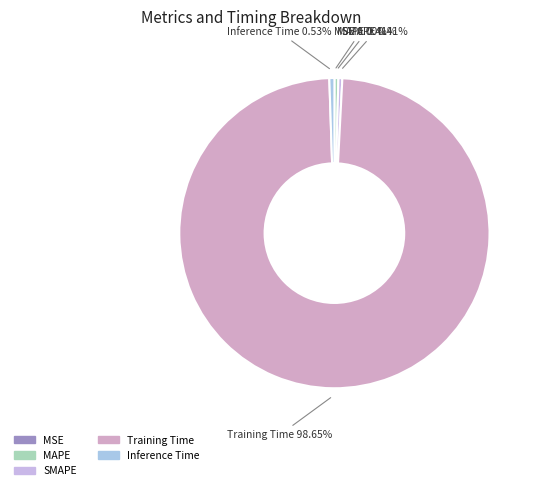

What is the largest slice in the pie chart?

Training Time